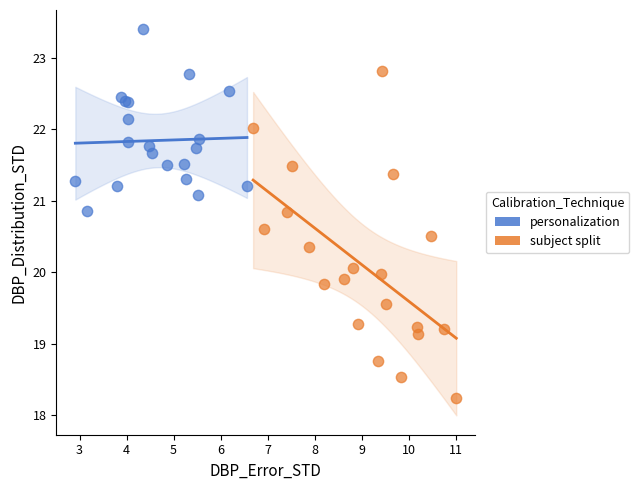

What are all the series names shown in the legend?

personalization, subject split